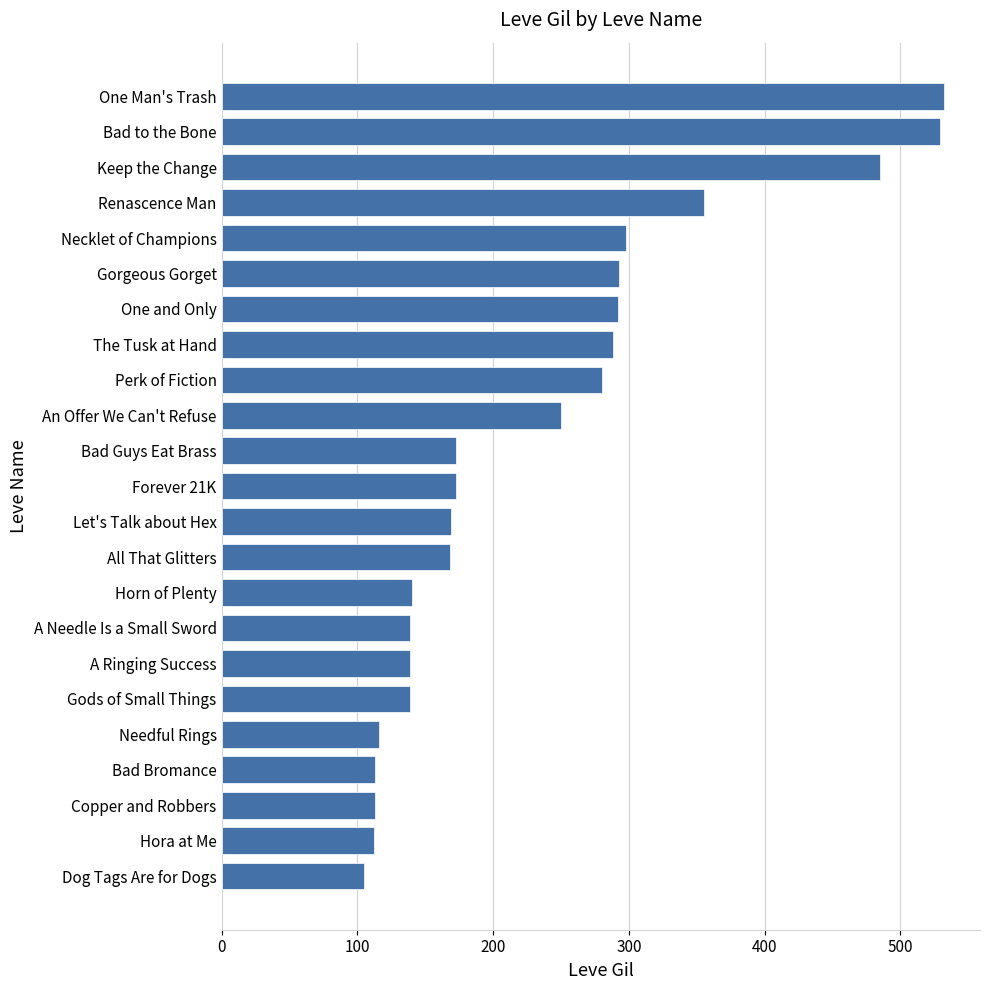

What is the maximum value shown in the chart?

532